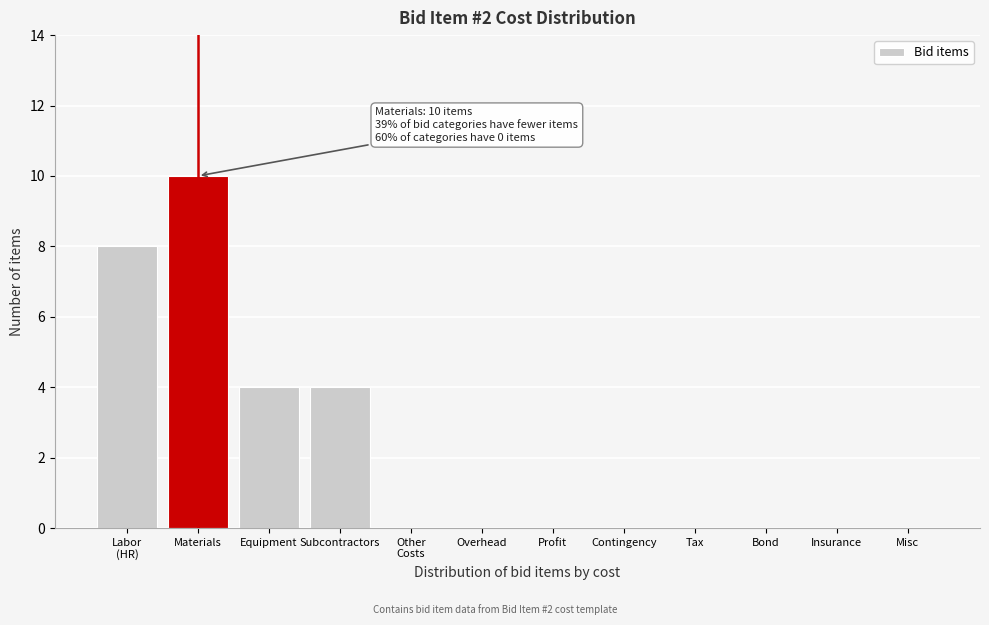

Which has a higher value, Equipment or Insurance?

Equipment